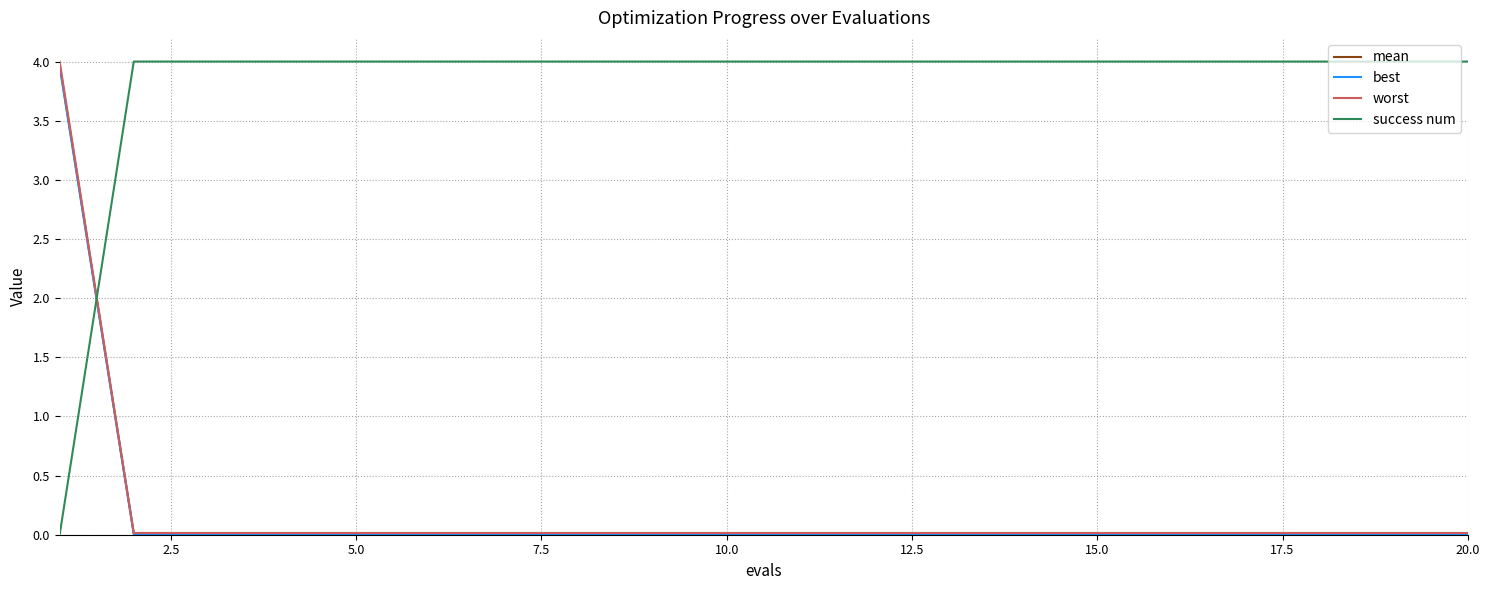

What is the difference between the maximum and minimum values in the mean series?

4.0